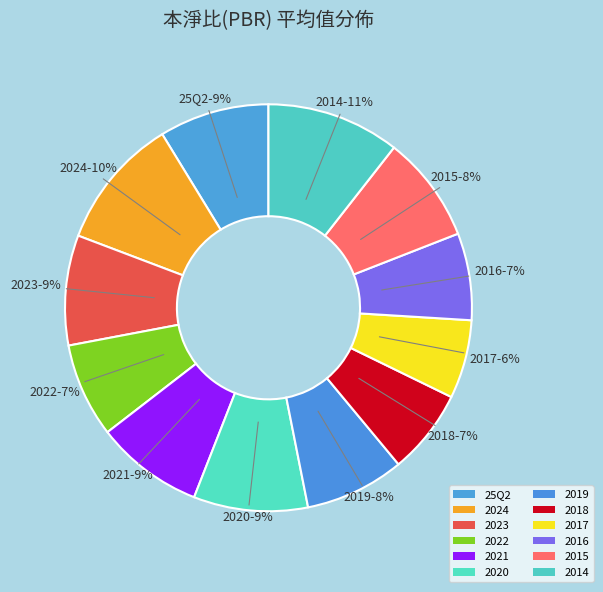

What is the change in value from 2021 to 2019?

-0.1